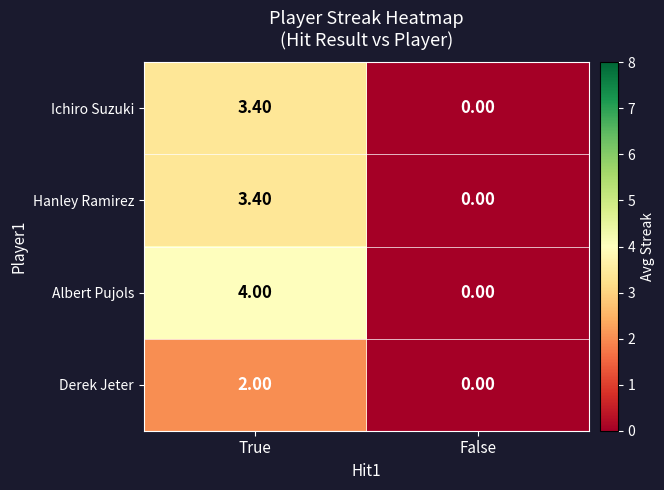

Which series has the largest total across all categories?

Albert Pujols